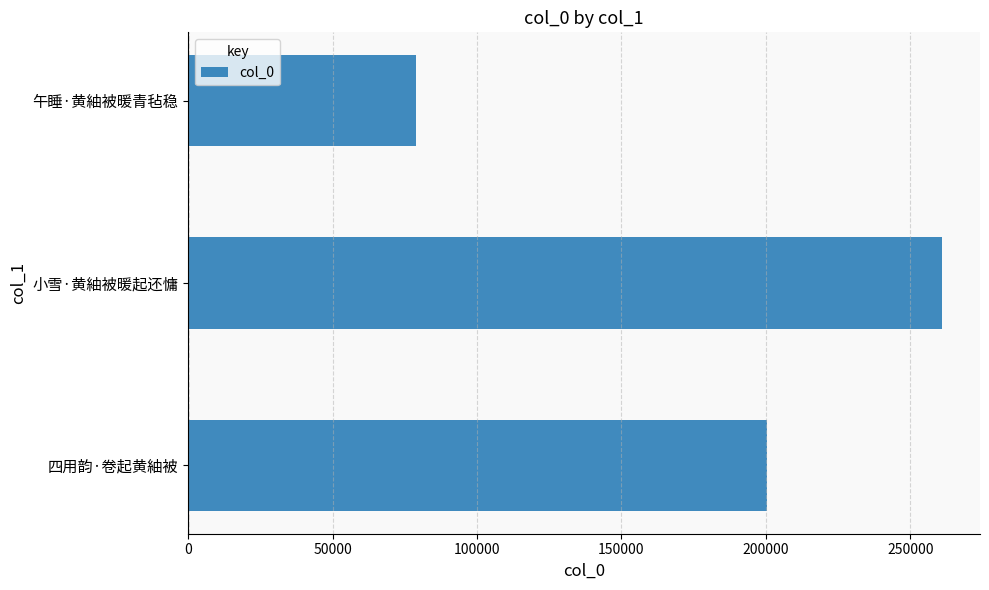

Rank the categories by value from highest to lowest.

小雪·黄紬被暖起还慵, 四用韵·卷起黄紬被, 午睡·黄紬被暖青毡稳